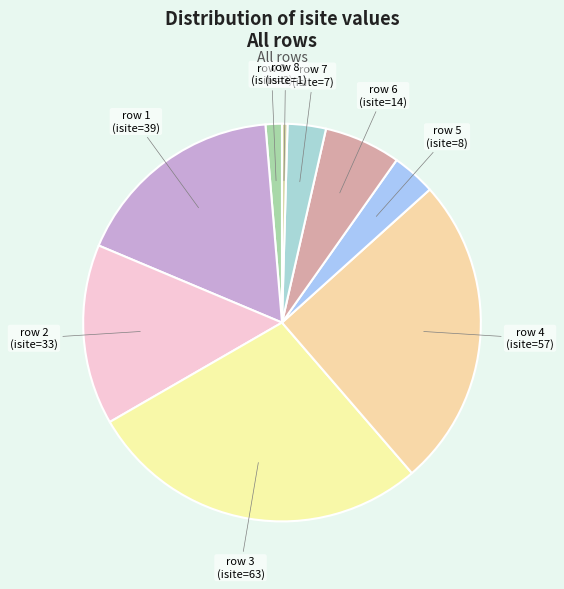

How many slices are in this pie chart?

9